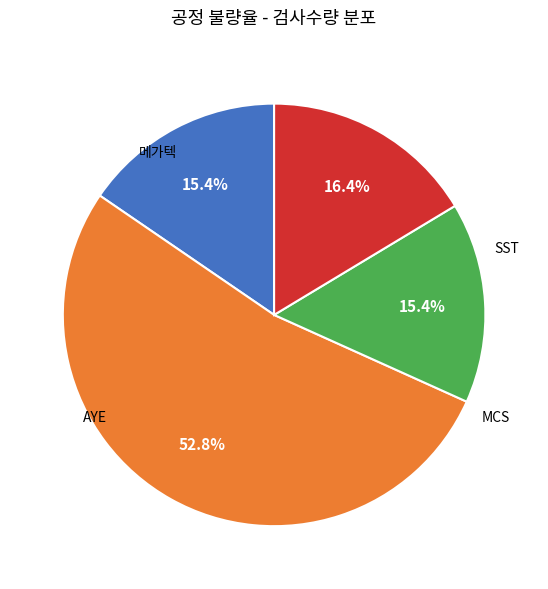

Does any single category account for the majority?

Yes